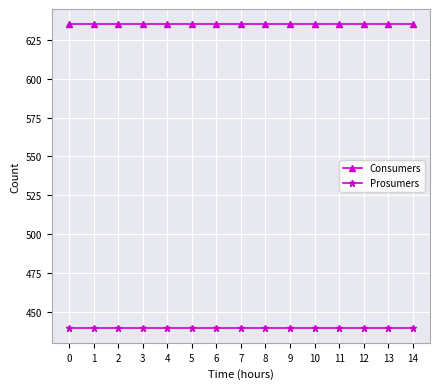

What is the difference between the highest and lowest values at 10?

195